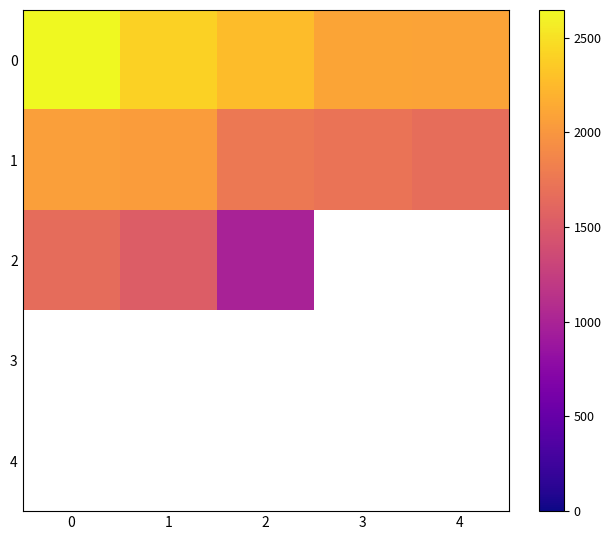

What value does the 0 series have at 0?

2646.0